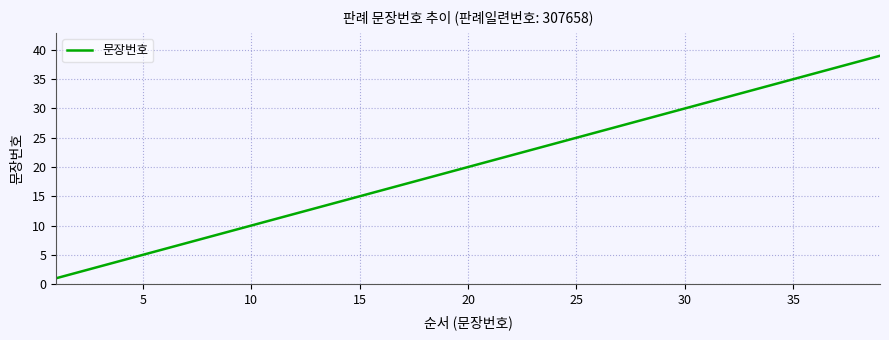

What is the difference between the maximum and minimum values?

38